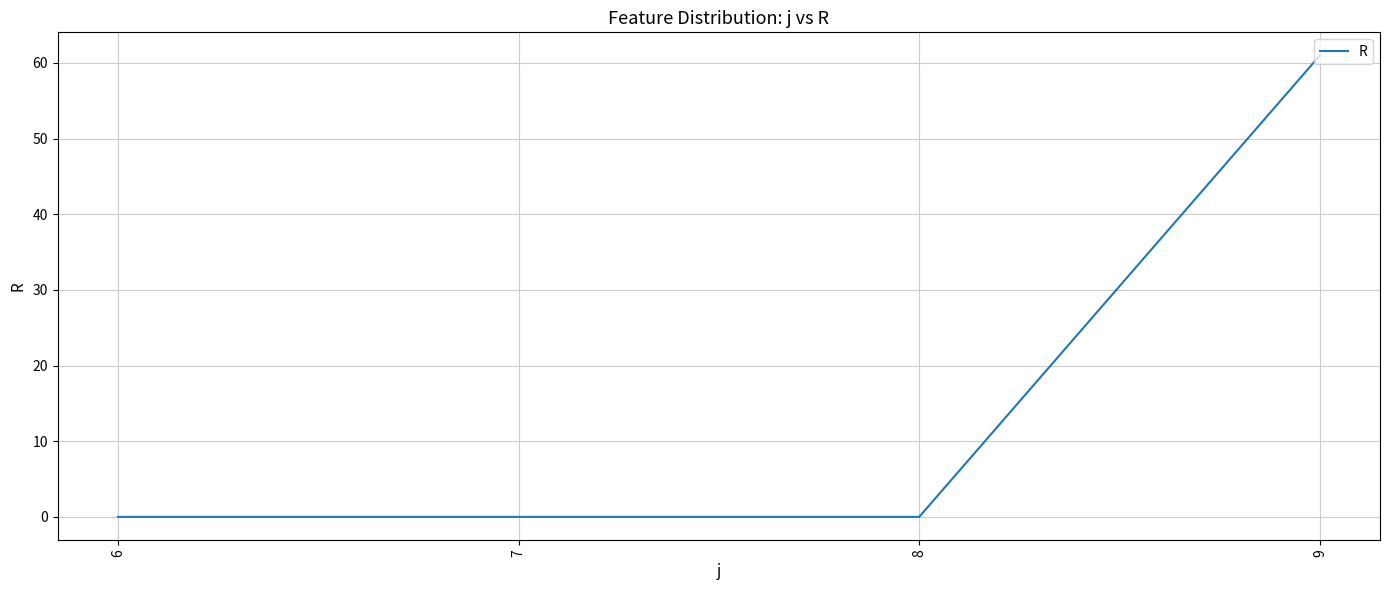

Reading left to right, what are all the values shown in this chart?

6=0	7=0	8=0	9=61